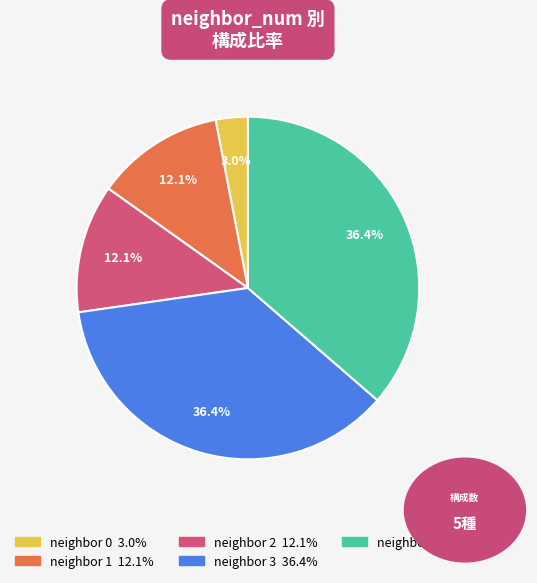

Is there a majority slice in this chart?

No